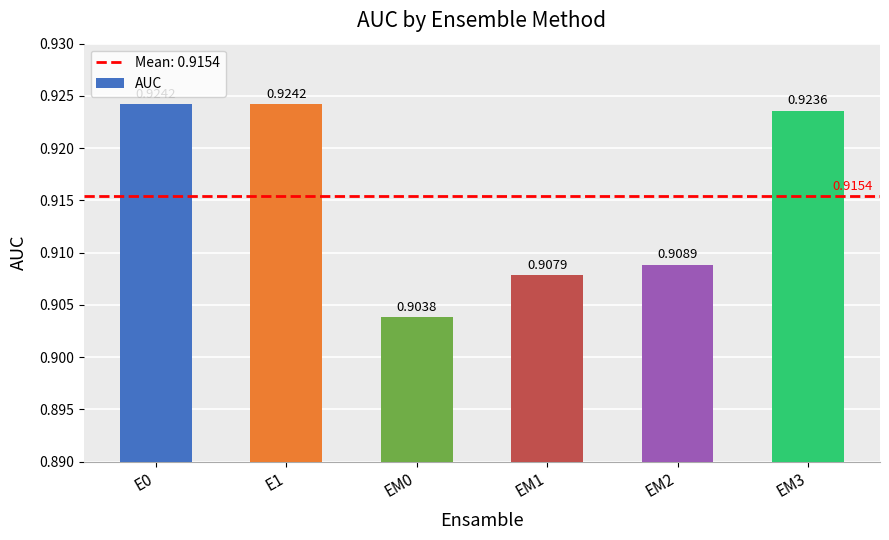

Is it true that the value at E1 is 1.2?

False